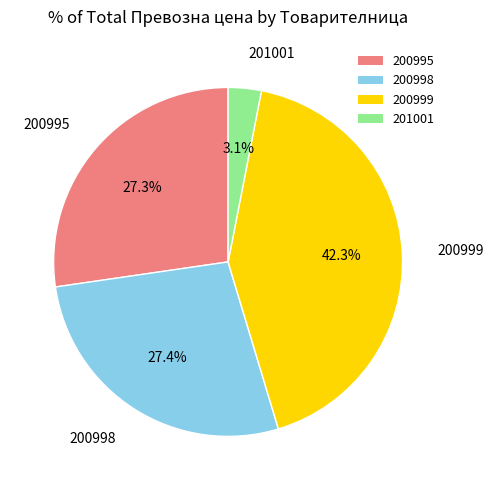

Between 200998 and 200999, which is larger?

200999